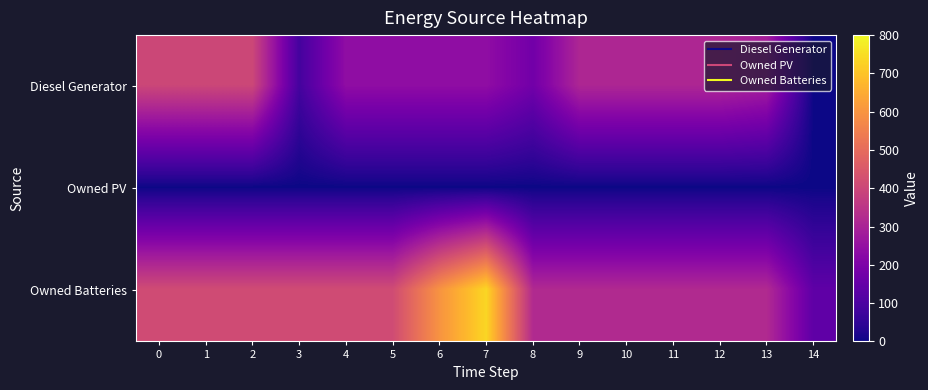

At which category is the sum across all series the highest?

7